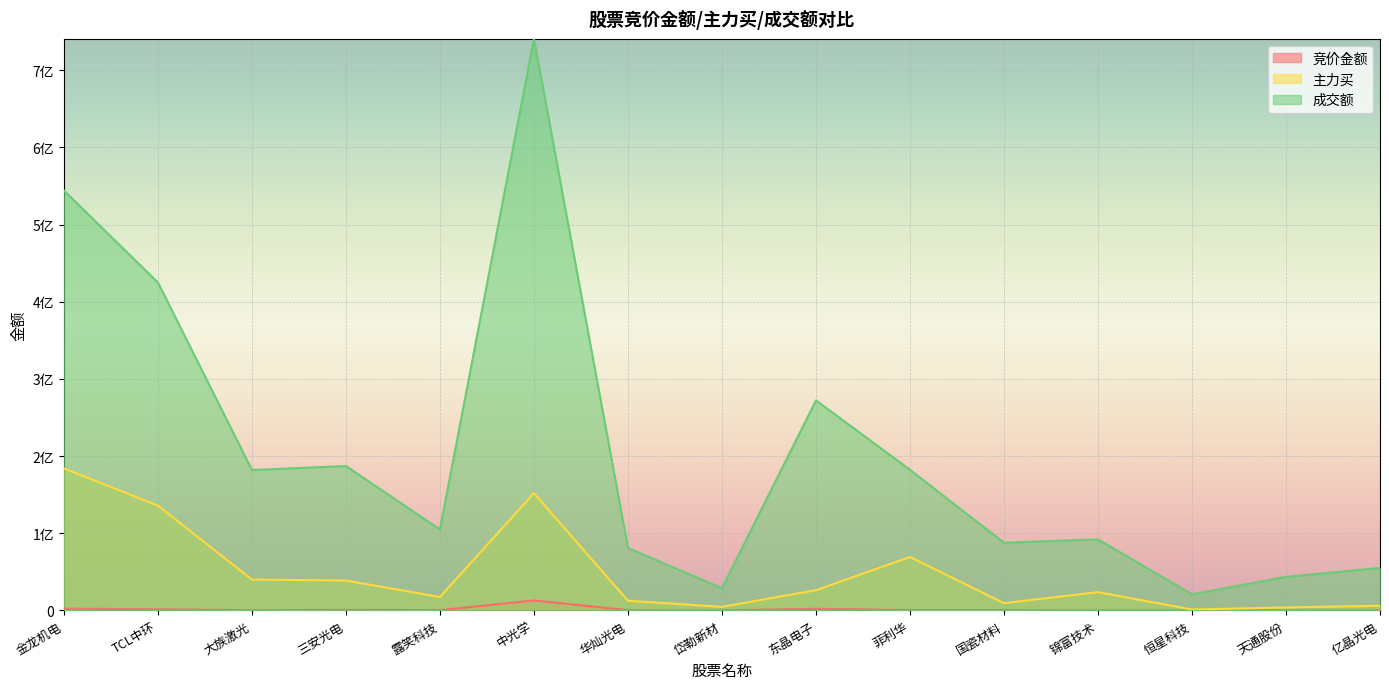

List the labels in order of 成交额 value, smallest first.

恒星科技, 岱勒新材, 天通股份, 亿晶光电, 华灿光电, 国瓷材料, 锦富技术, 露笑科技, 大族激光, 菲利华, 三安光电, 东晶电子, TCL中环, 金龙机电, 中光学